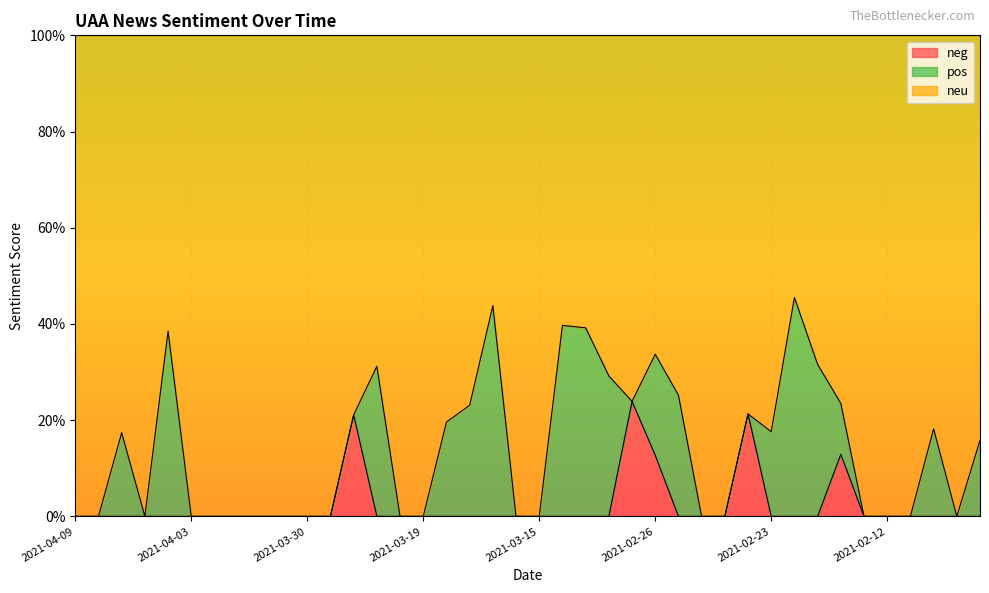

Which series has the widest spread of values?

neu